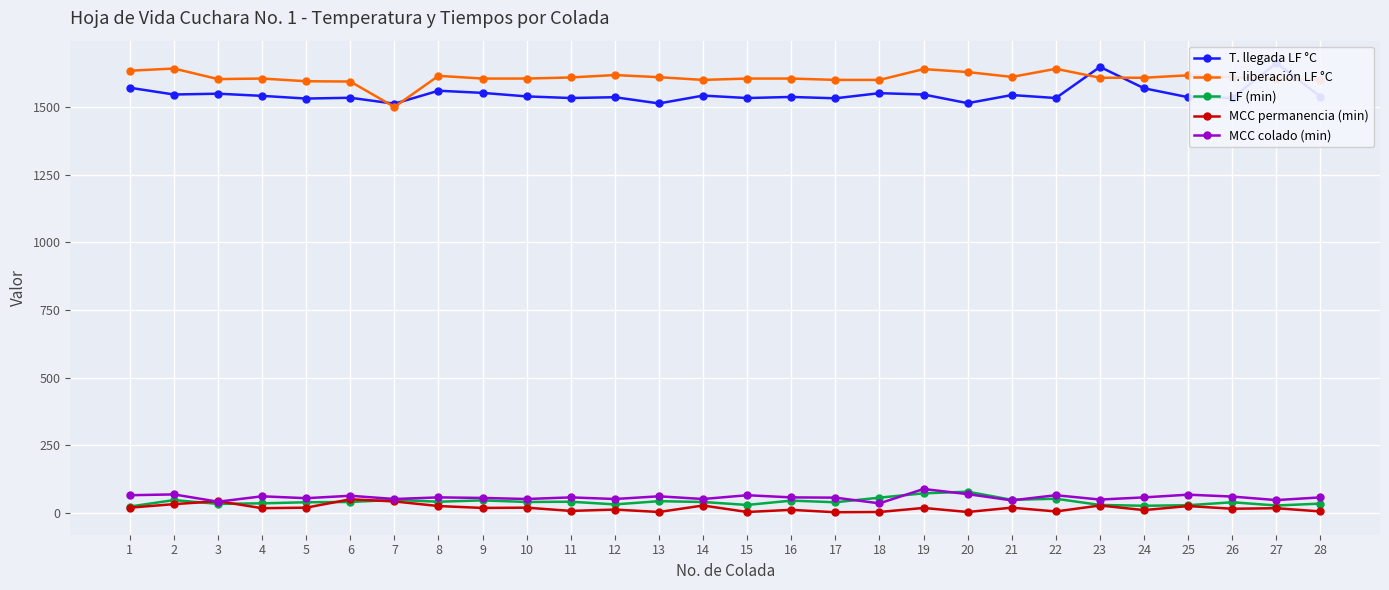

The value of MCC permanencia (min) at 15 is 3. True or false?

True